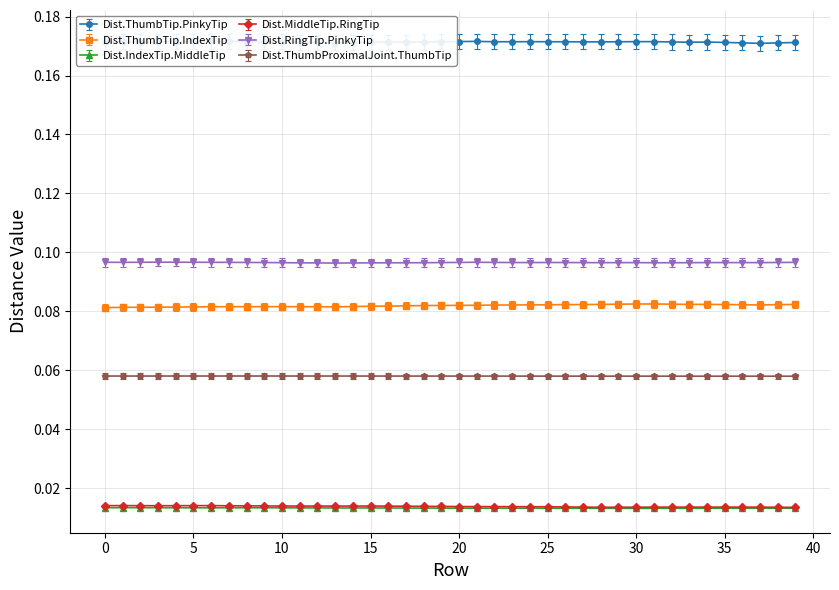

At which category does the chart reach its minimum across all series?

30